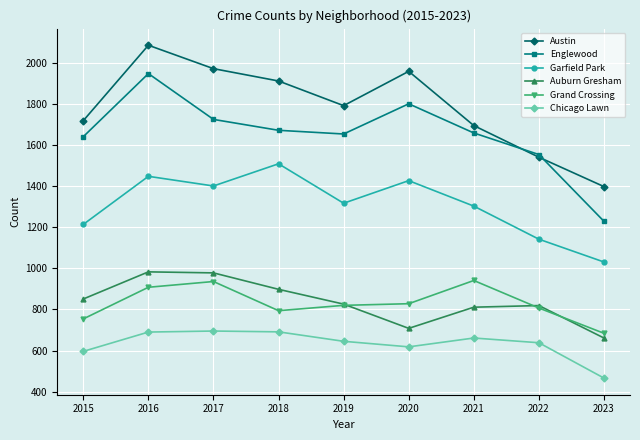

Where is Englewood nearest to the value 1588?

2022